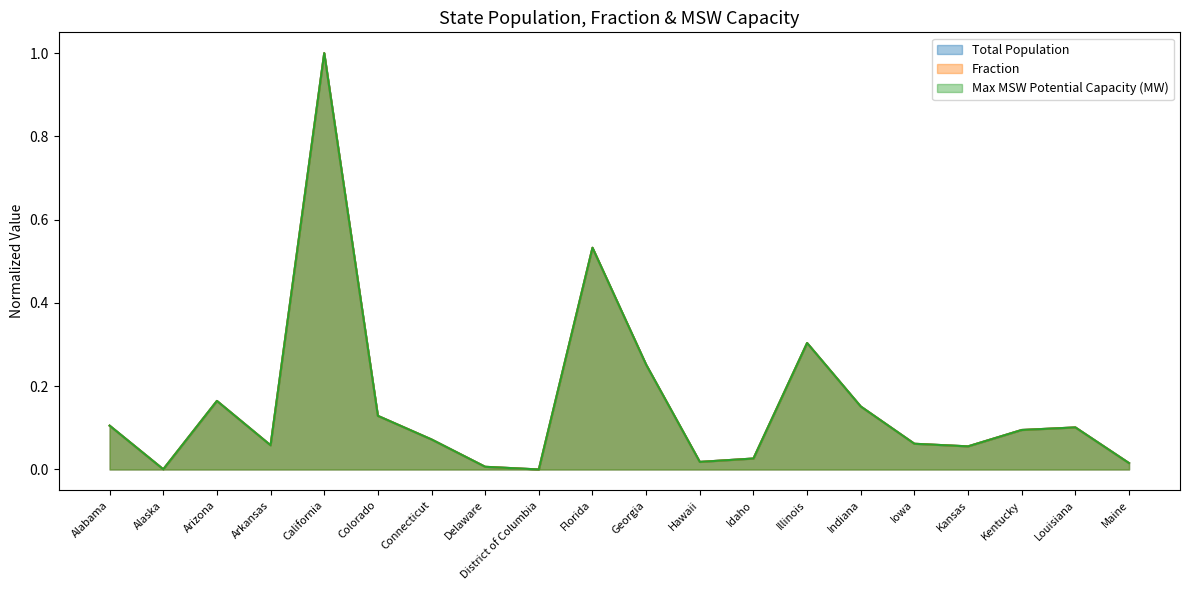

True or false: Fraction and Max MSW Potential Capacity (MW) cross at least once.

True